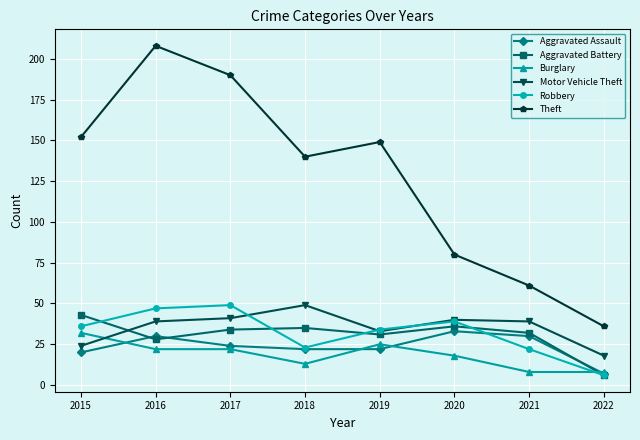

Does the chart have visible grid lines?

Yes